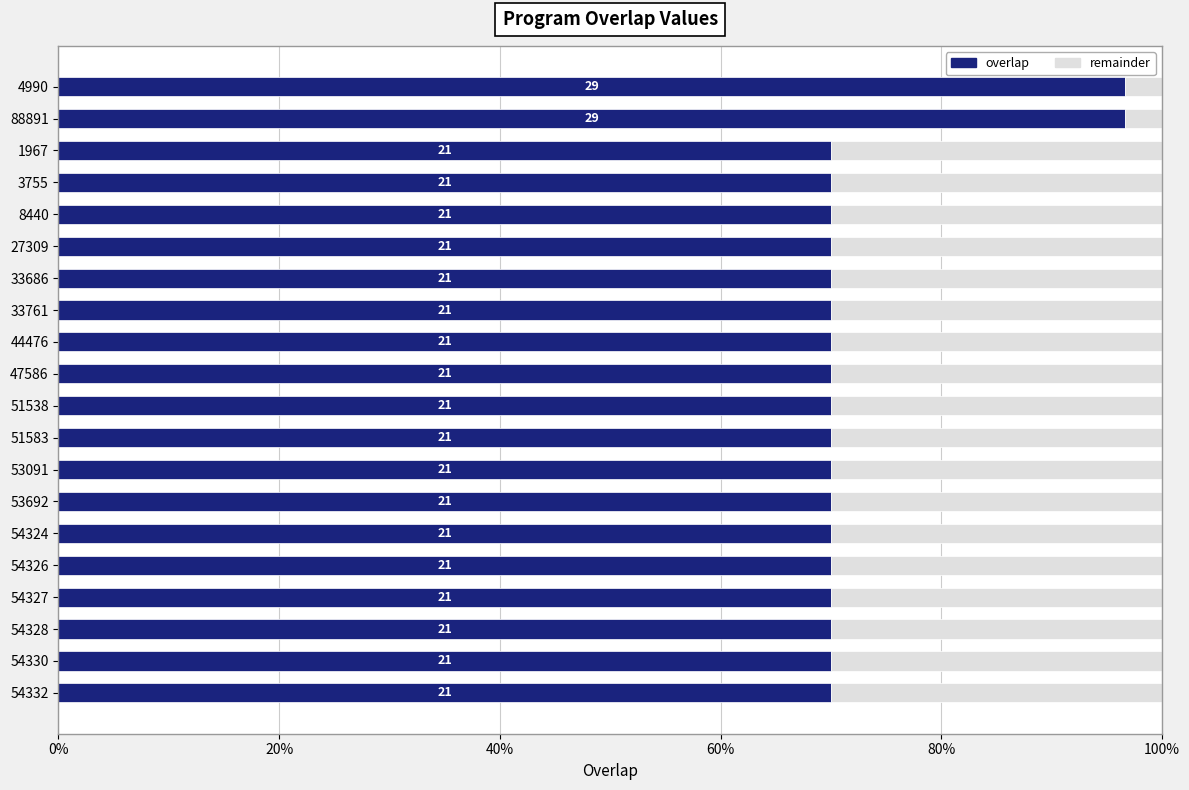

Which series has the largest range (max minus min)?

overlap